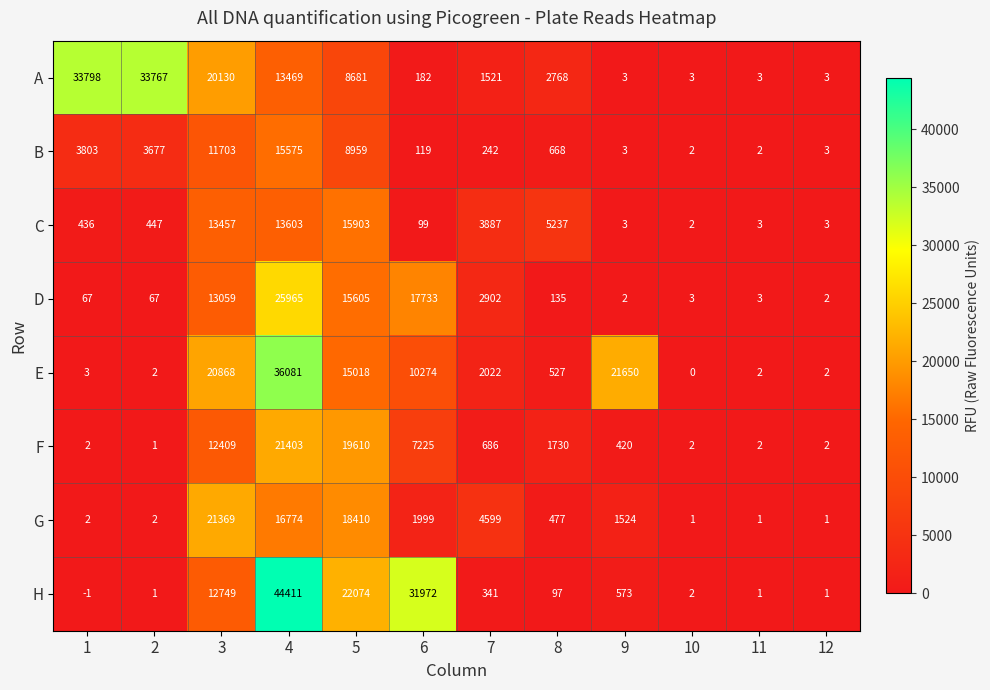

At which category is the sum across all series the highest?

4